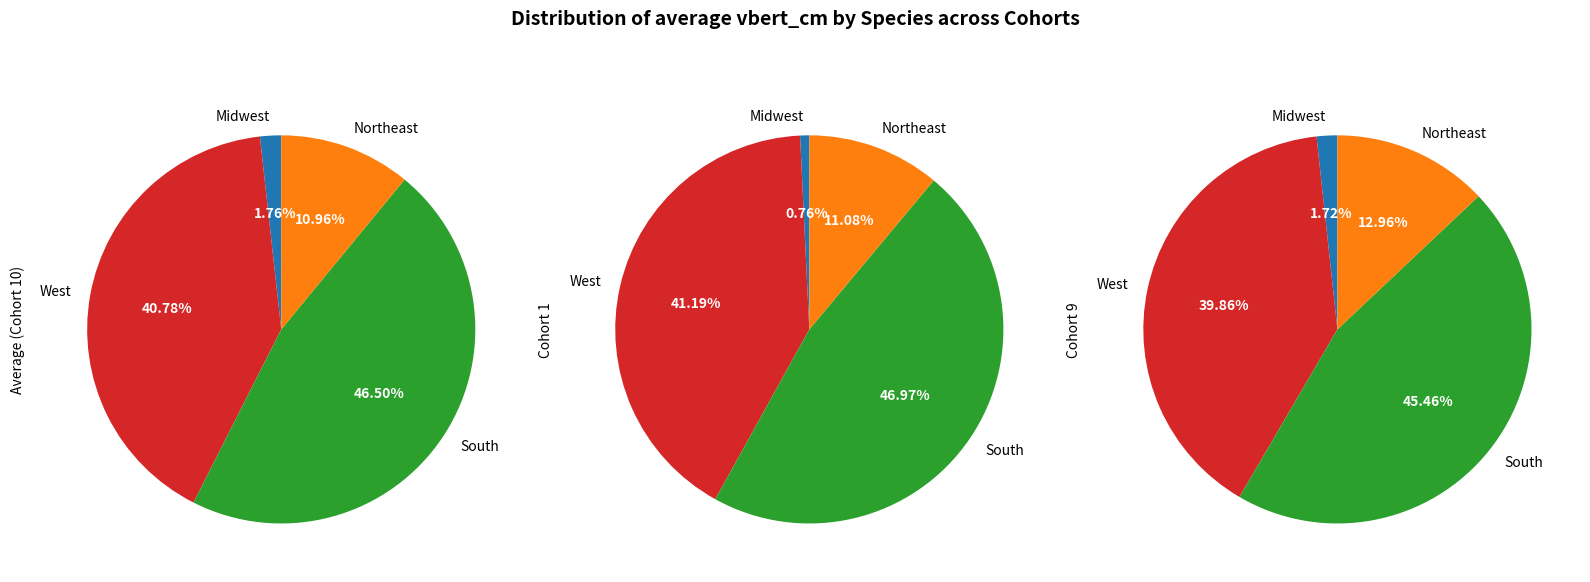

Does any single category account for the majority?

No